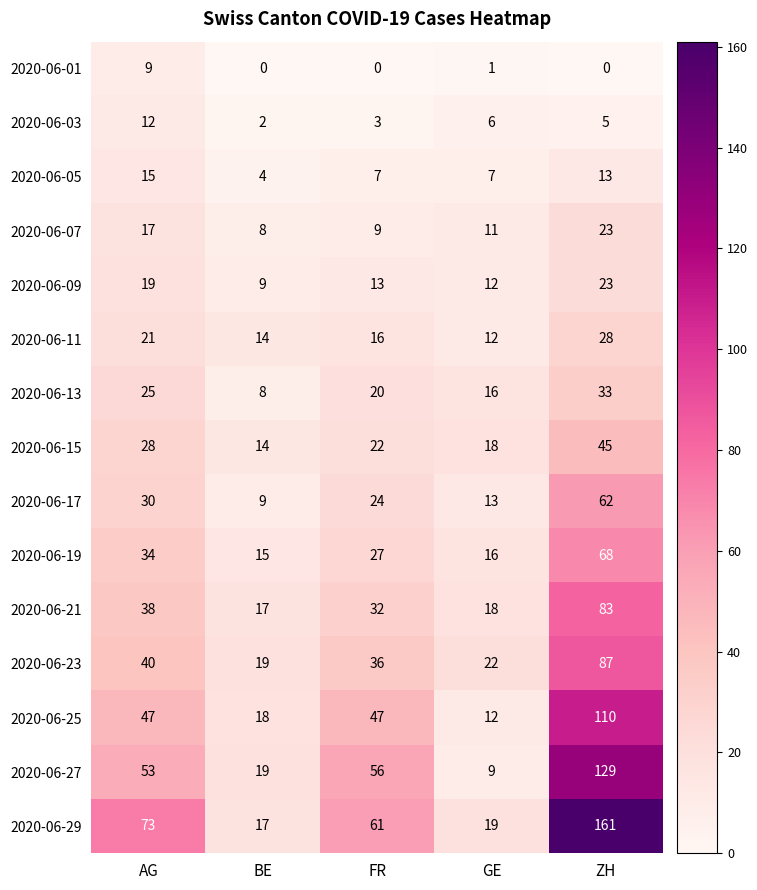

How many data points does each series have?

5